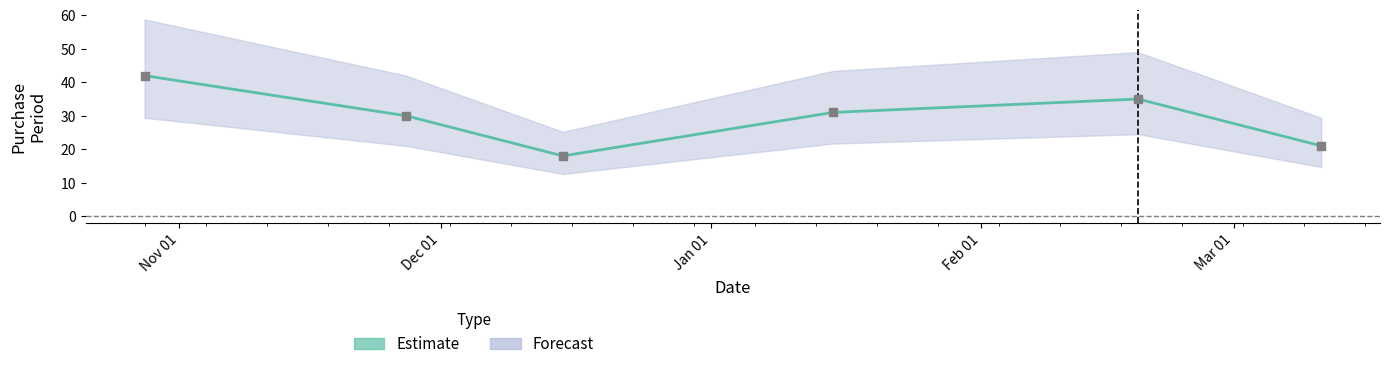

Between 2016-02-19 and 2016-01-15, which is larger?

2016-02-19